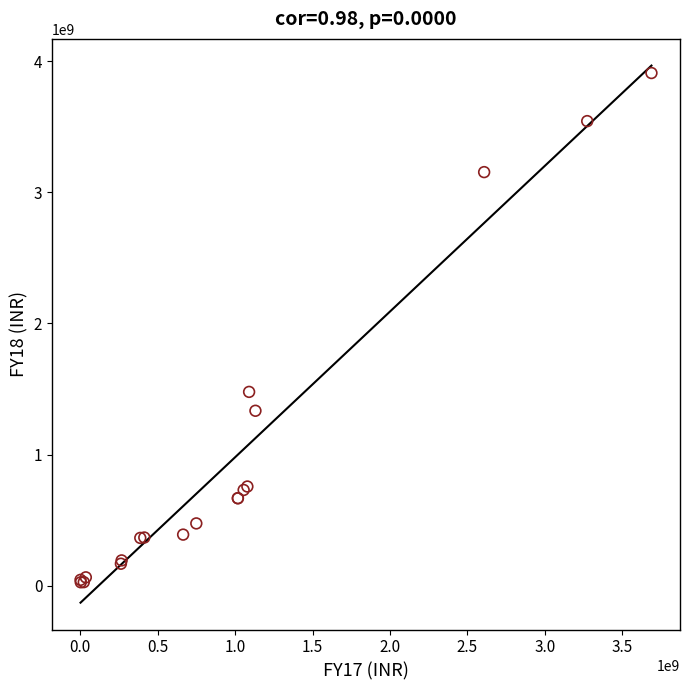

What Y value in the scatter plot is closest to 1967782885?

1477759785